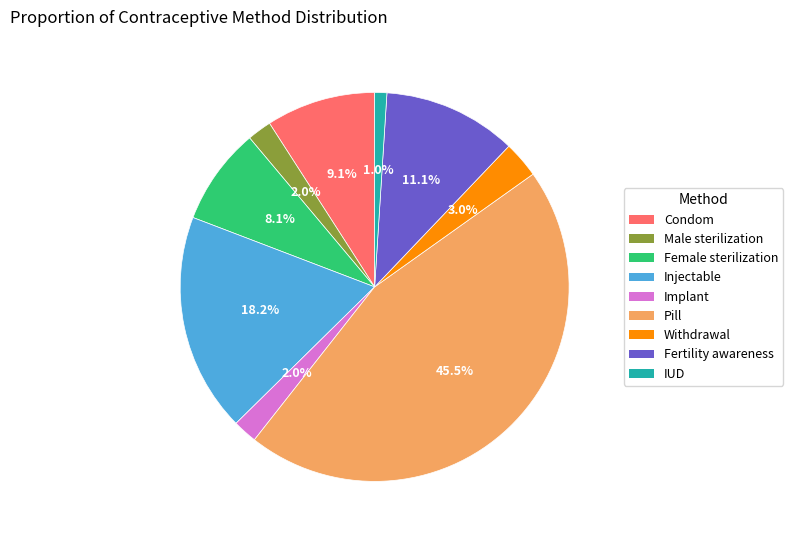

Do Fertility awareness and Implant together represent more than half of the pie?

No